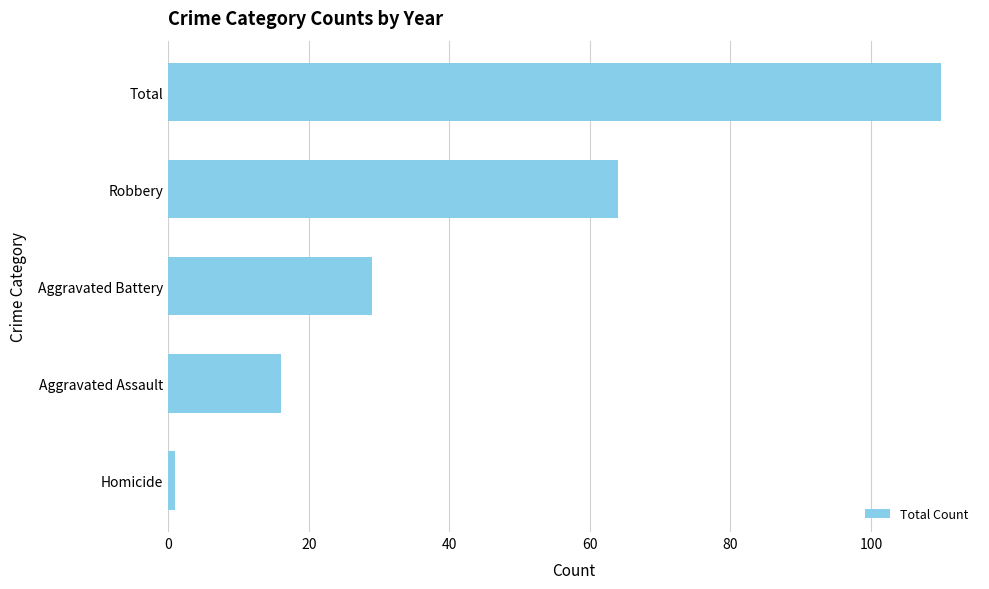

Between Aggravated Assault and Total, which is larger?

Total